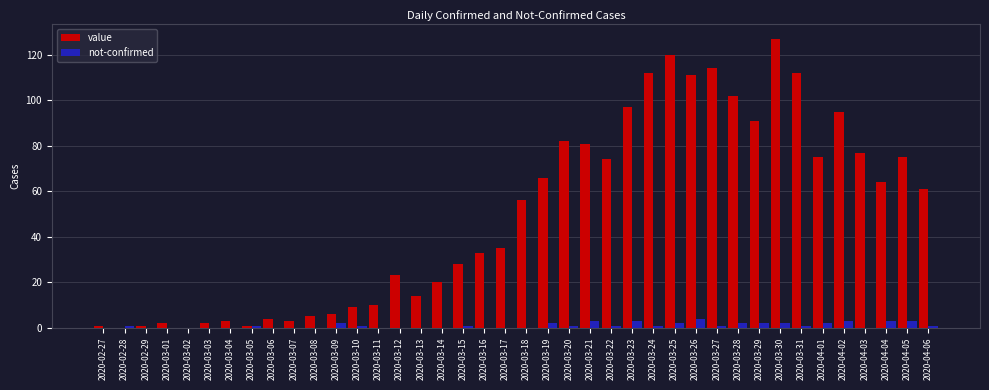

Is it true that not-confirmed equals 1 at 2020-02-28?

True